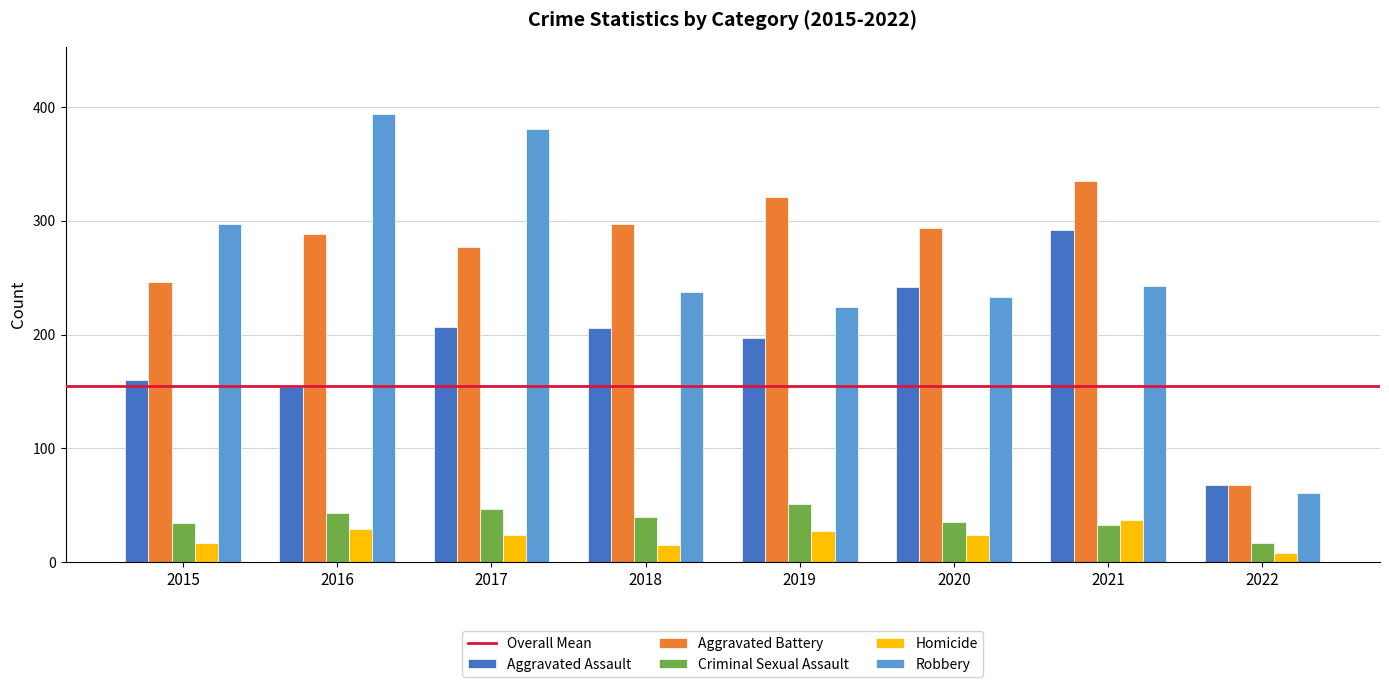

Rank the series by their maximum value, from lowest to highest.

Homicide, Criminal Sexual Assault, Aggravated Assault, Aggravated Battery, Robbery